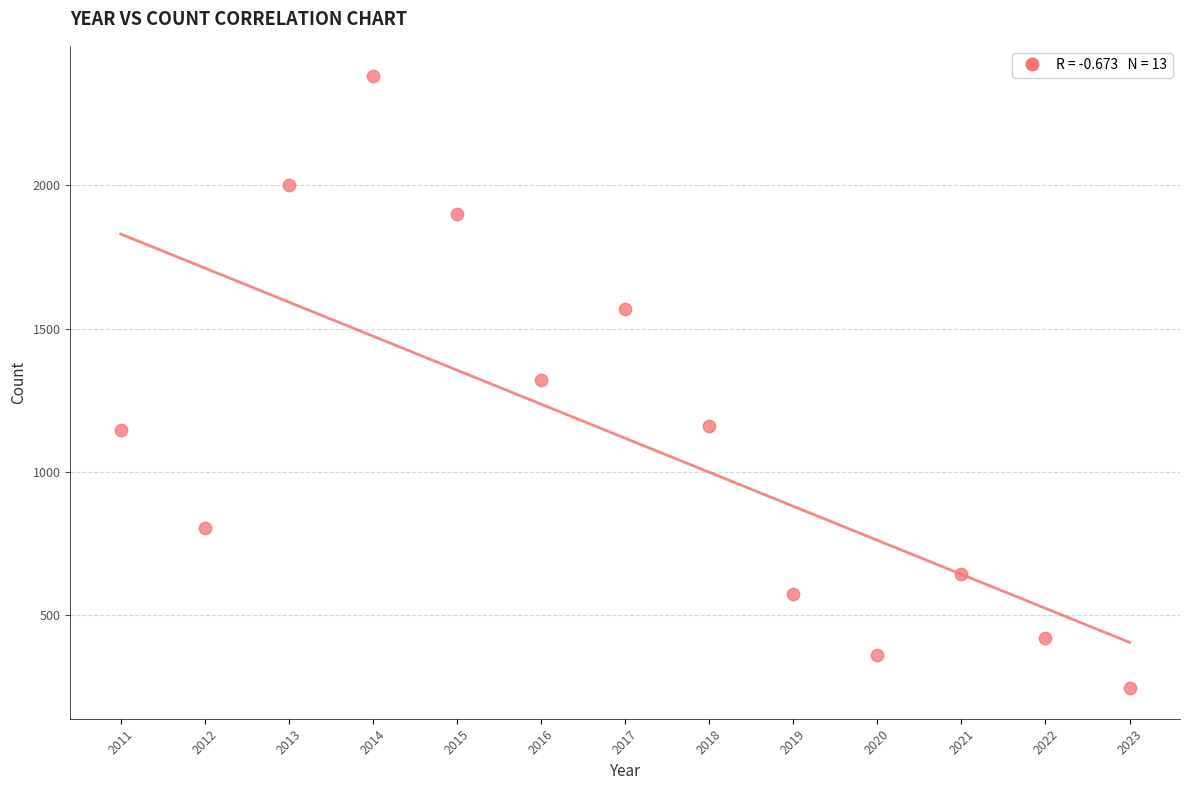

What is the range of Y values (max minus min)?

2133